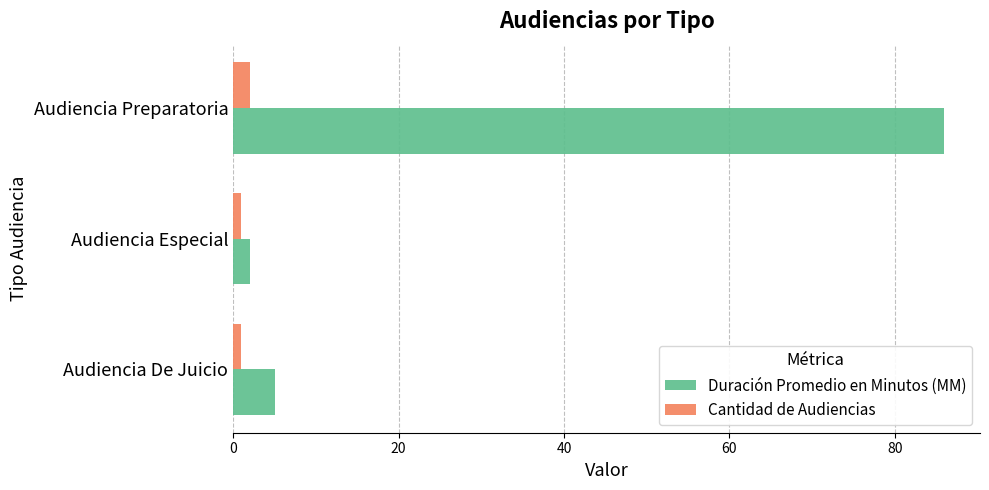

Is it true that Duración Promedio en Minutos (MM) equals 86 at Audiencia Preparatoria?

True